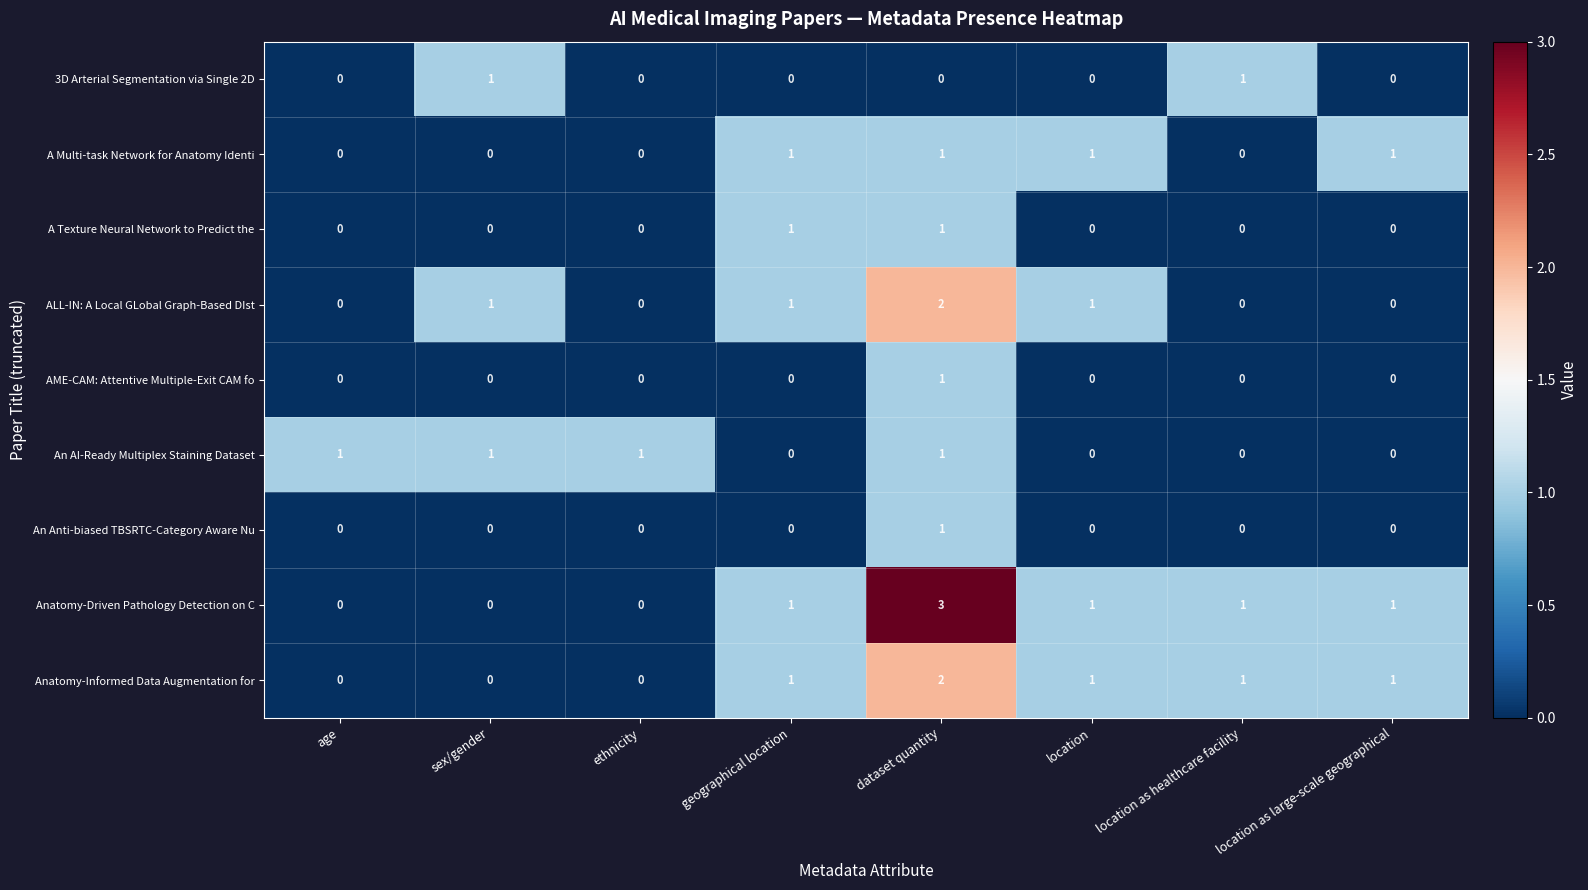

Which series has the widest spread of values?

Anatomy-Driven Pathology Detection on C